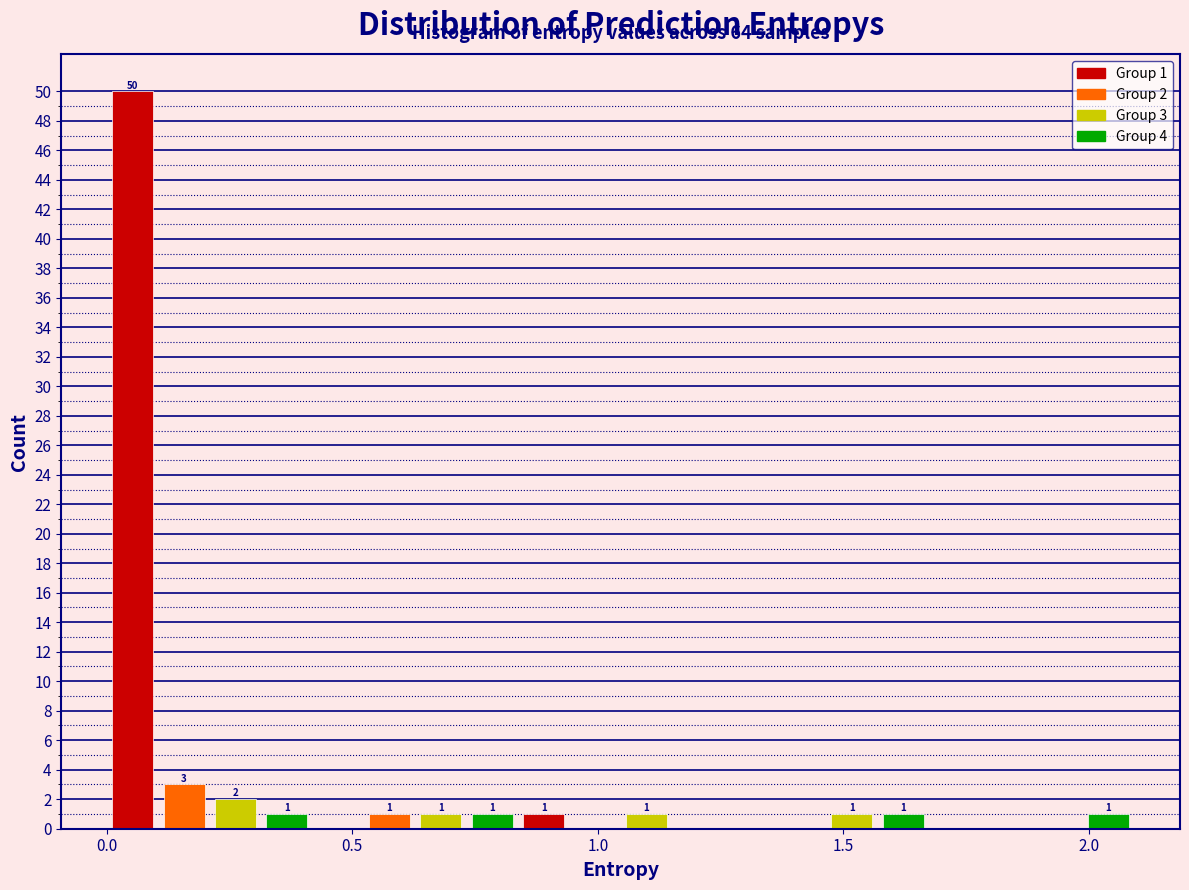

Read against the x-axis, roughly where is the centre of the tallest bar?

0.05